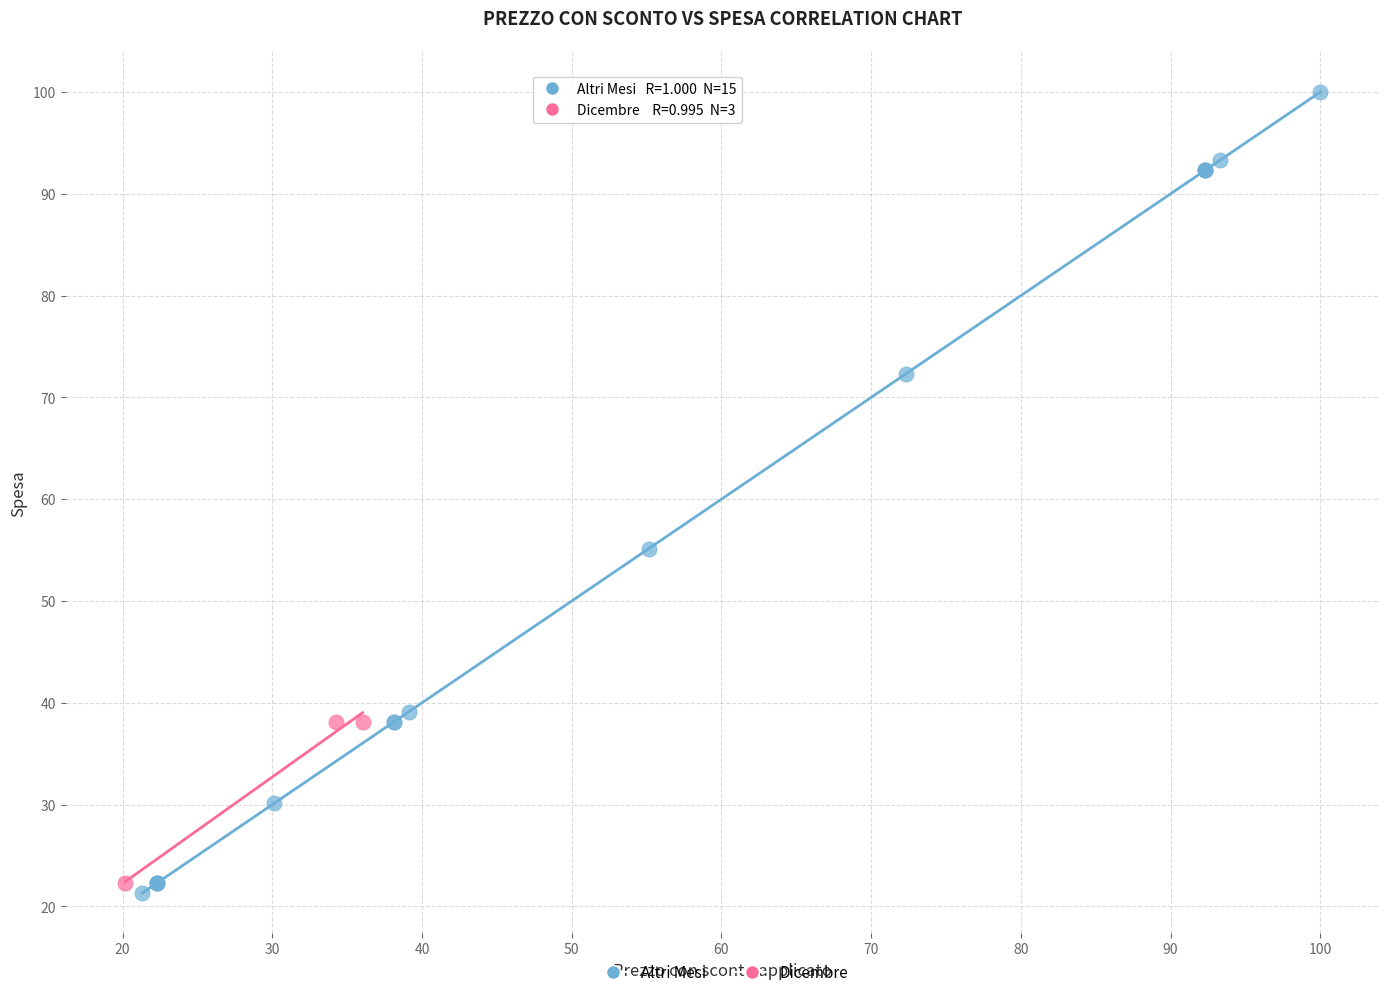

What are all the series names shown in the legend?

Altri Mesi, Dicembre